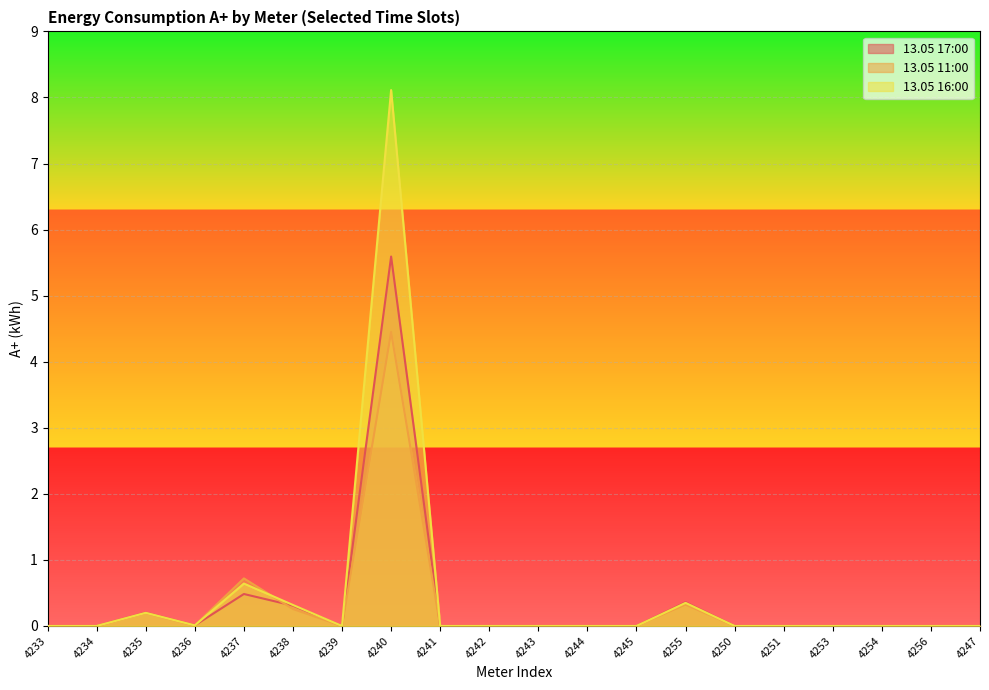

At which label is 13.05 16:00 closest to 4?

4237